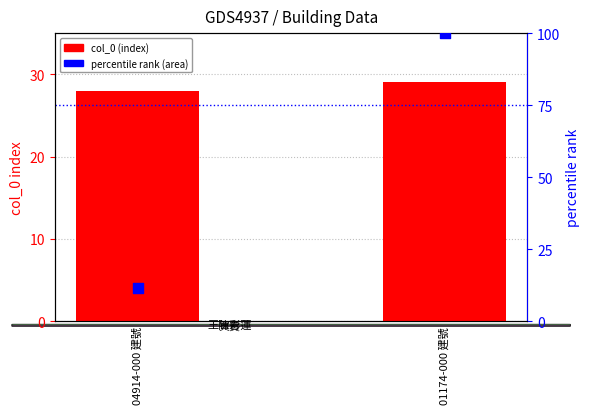

At how many categories does at least one series exceed 87?

1